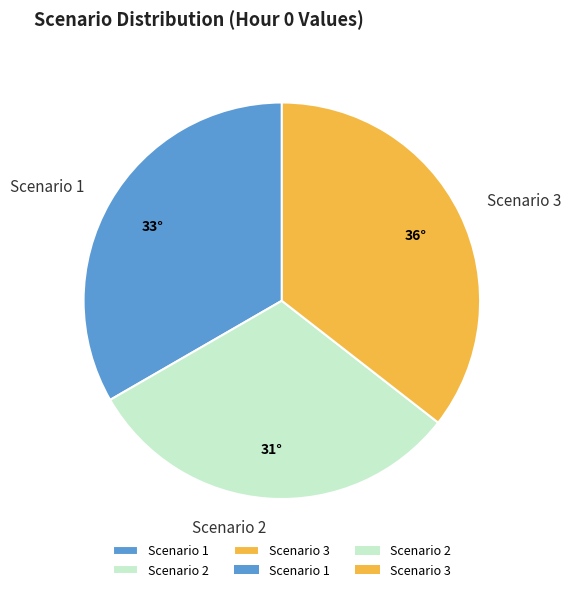

Combined, do Scenario 3 and Scenario 2 account for over 50%?

Yes